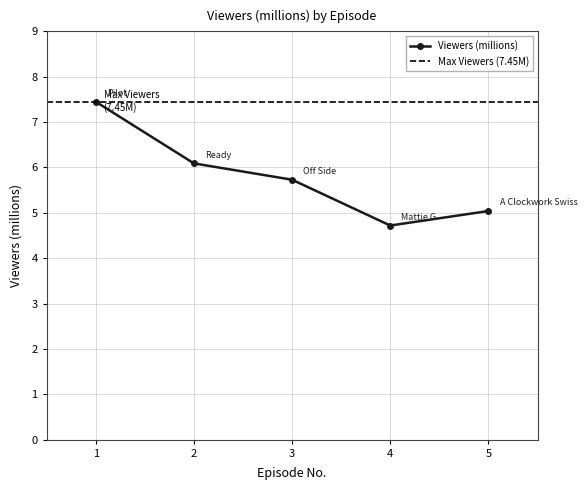

Count the number of categories in the chart.

5